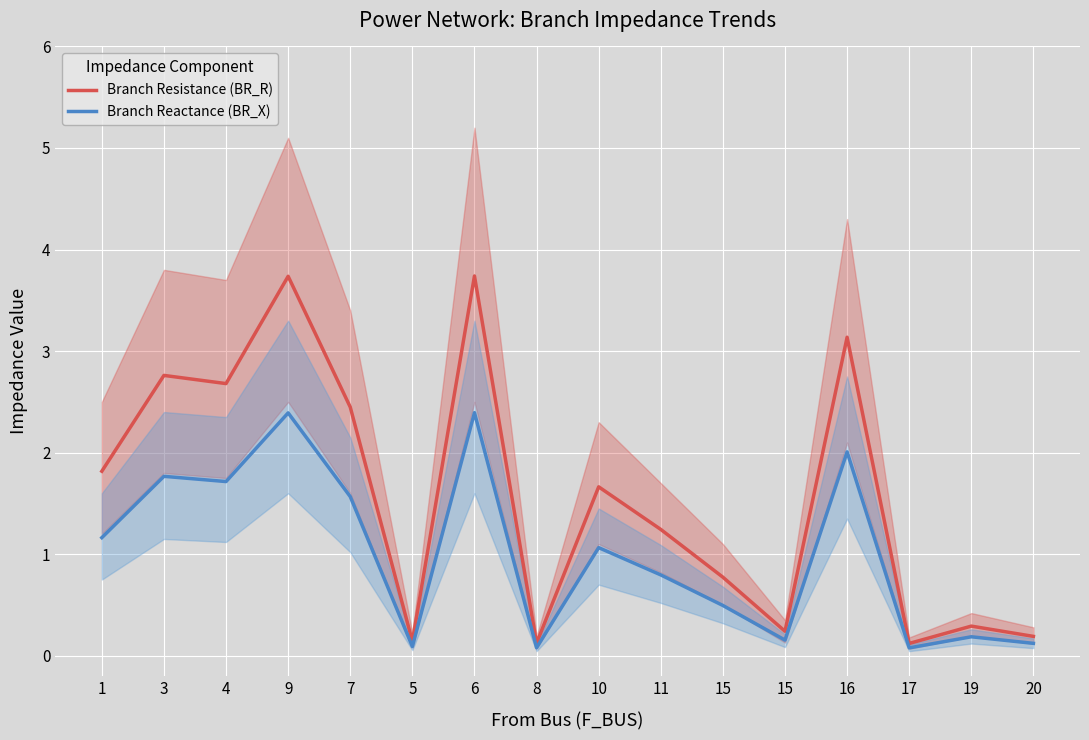

Where is the first local maximum for Branch Reactance (BR_X)?

3